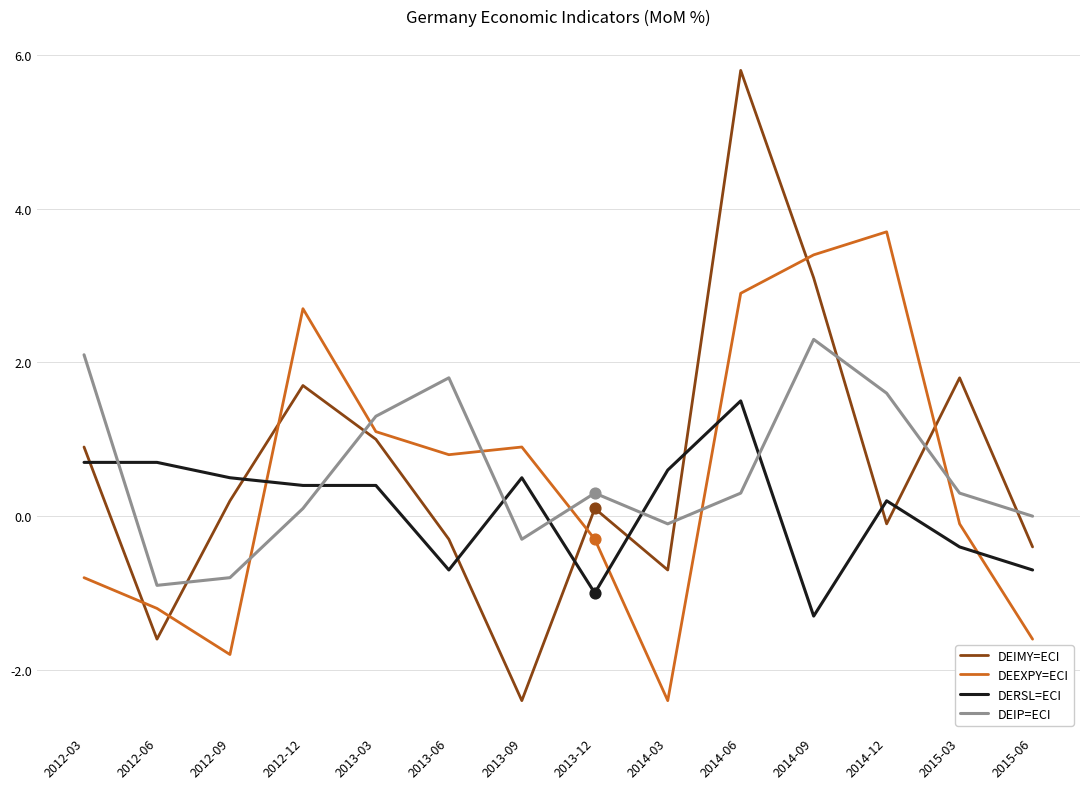

What is the spread (max minus min) of values at 2012-03?

2.9